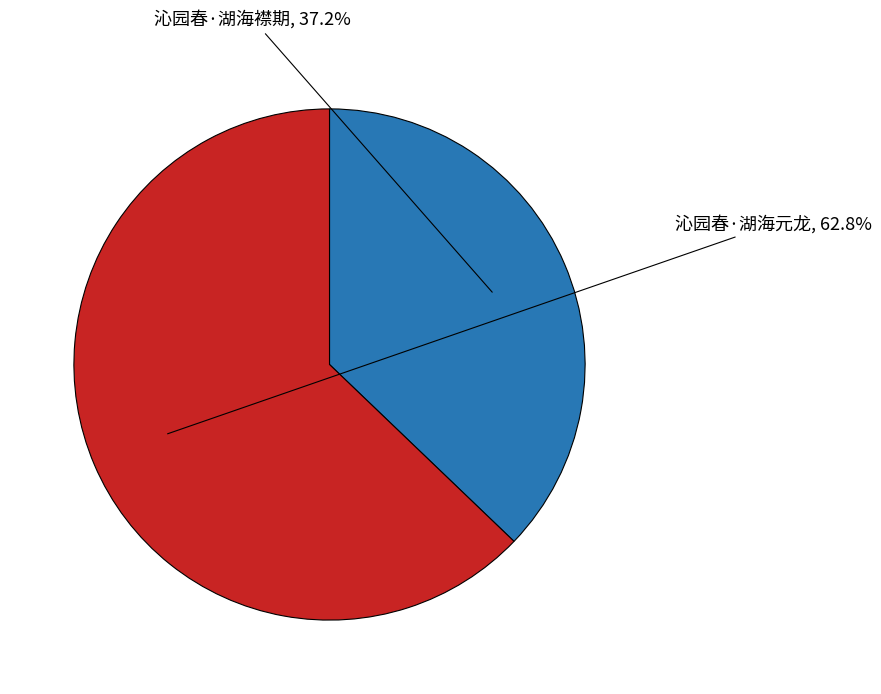

Combined, do 沁园春·湖海元龙 and 沁园春·湖海襟期 account for over 50%?

Yes